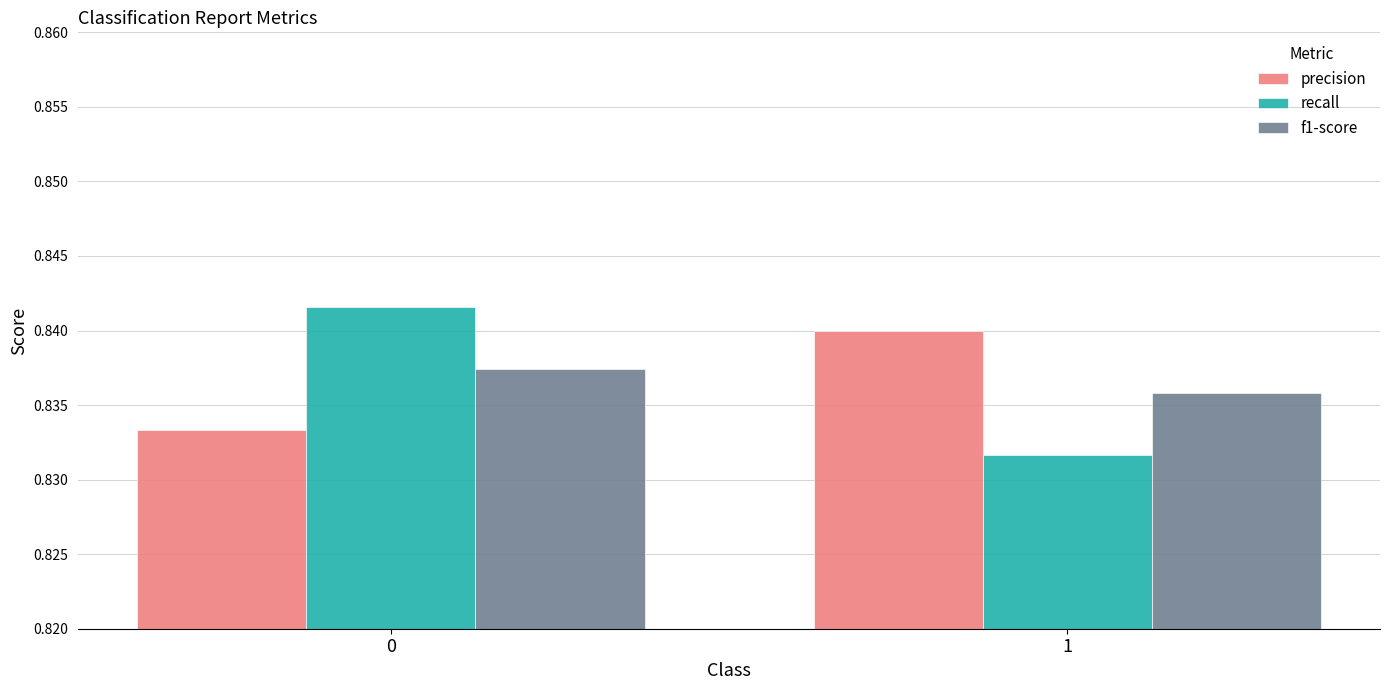

Rank the series at 1 from lowest to highest value.

recall, f1-score, precision